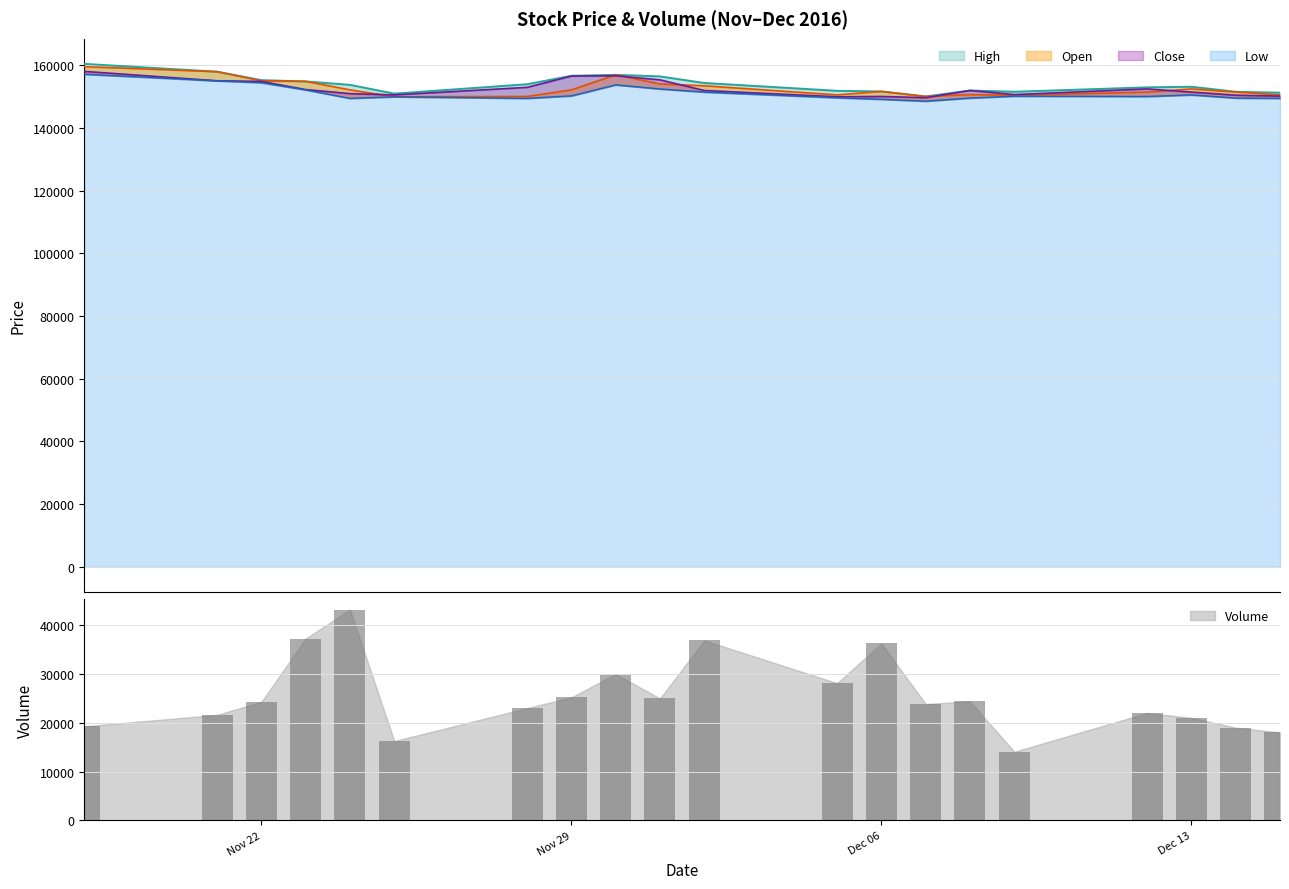

What is the value of the Low bar at the 3rd from the left?

154468